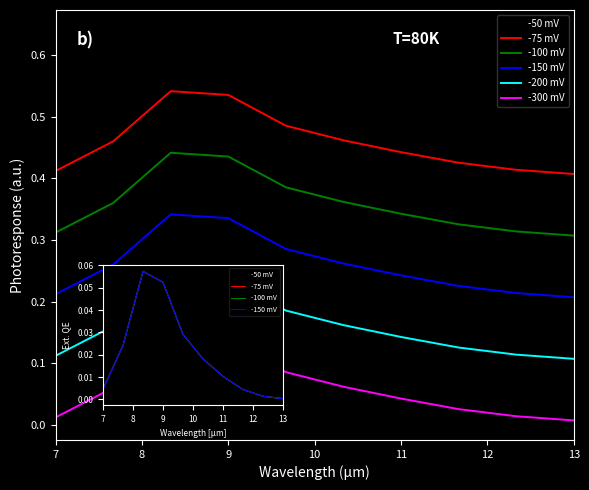

At which label is -50 mV closest to 0?

13